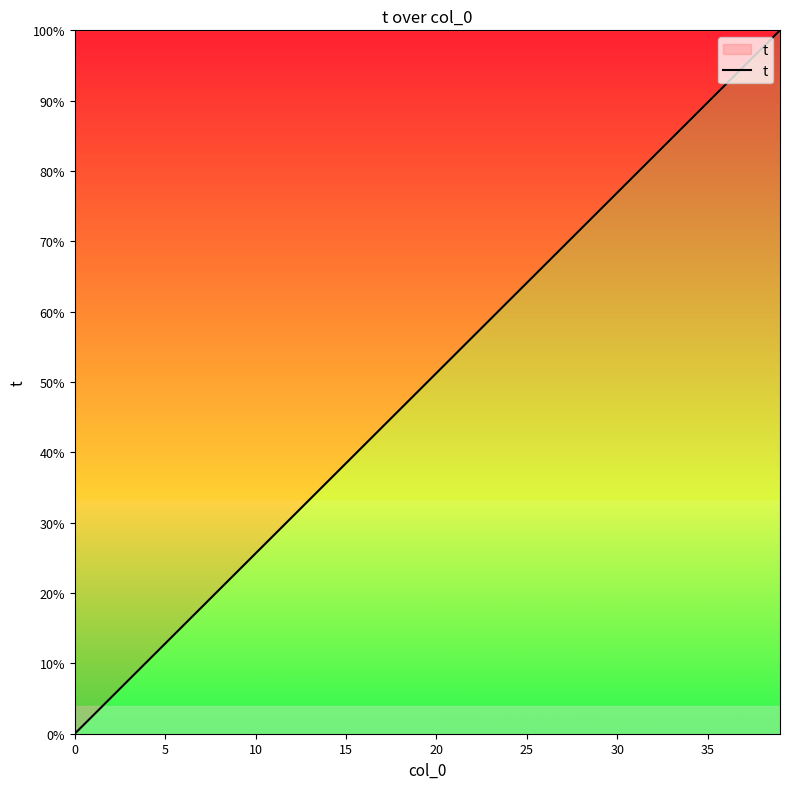

What is the sum of all values?

20.0